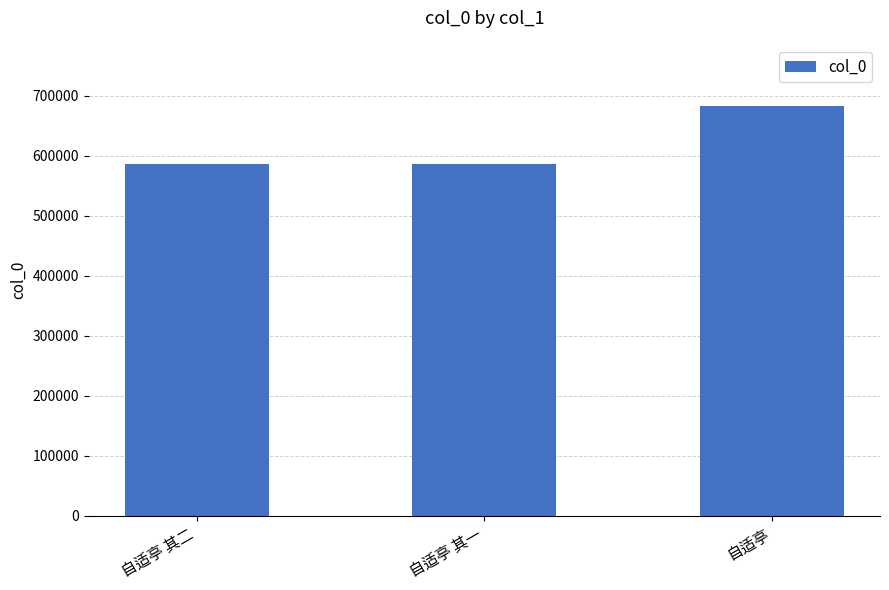

At which label is the value closest to 634493?

自适亭 其二